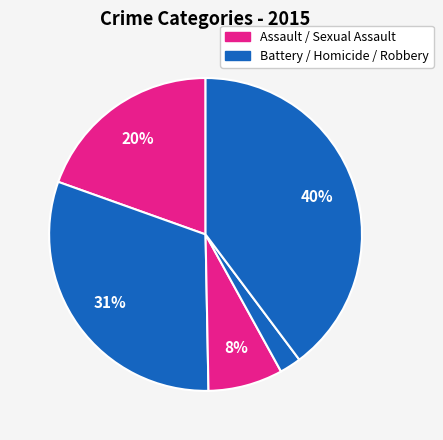

To the nearest percent, what is the average slice percentage?

20%